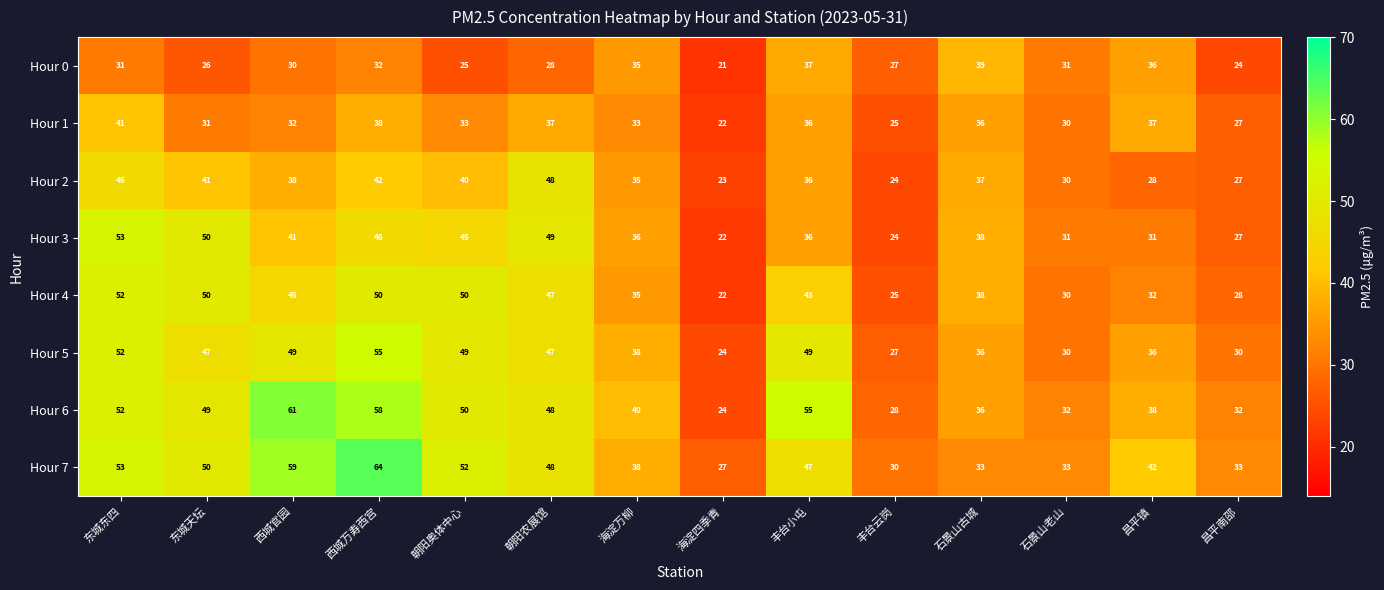

What is the difference between the second highest and minimum values in the Hour 1 series?

16